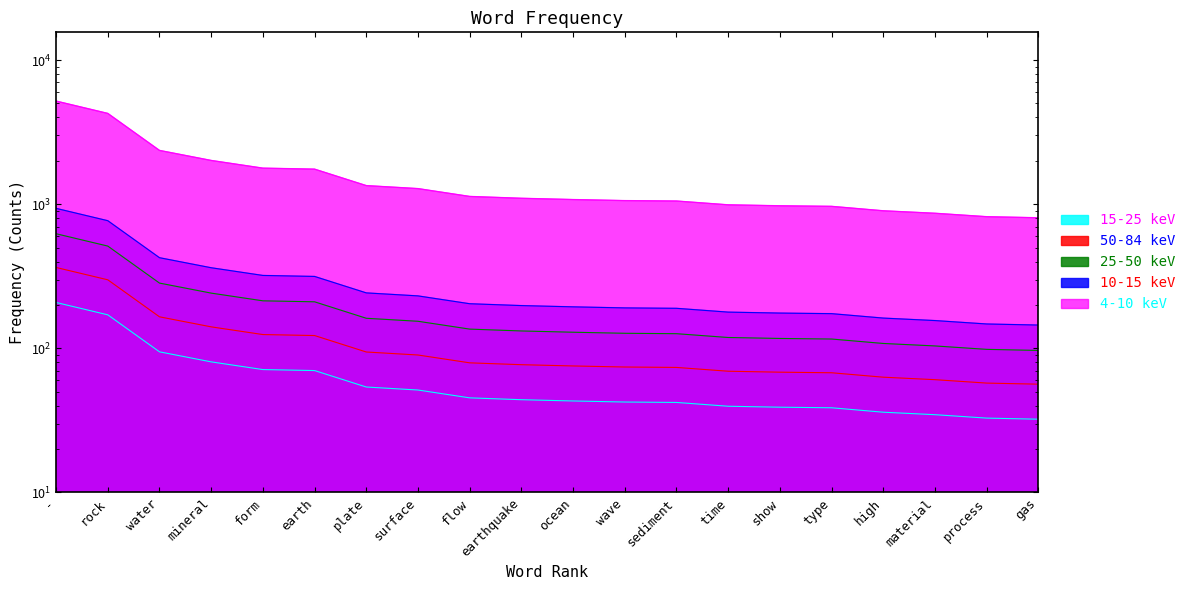

How many data points are above 1099?

9